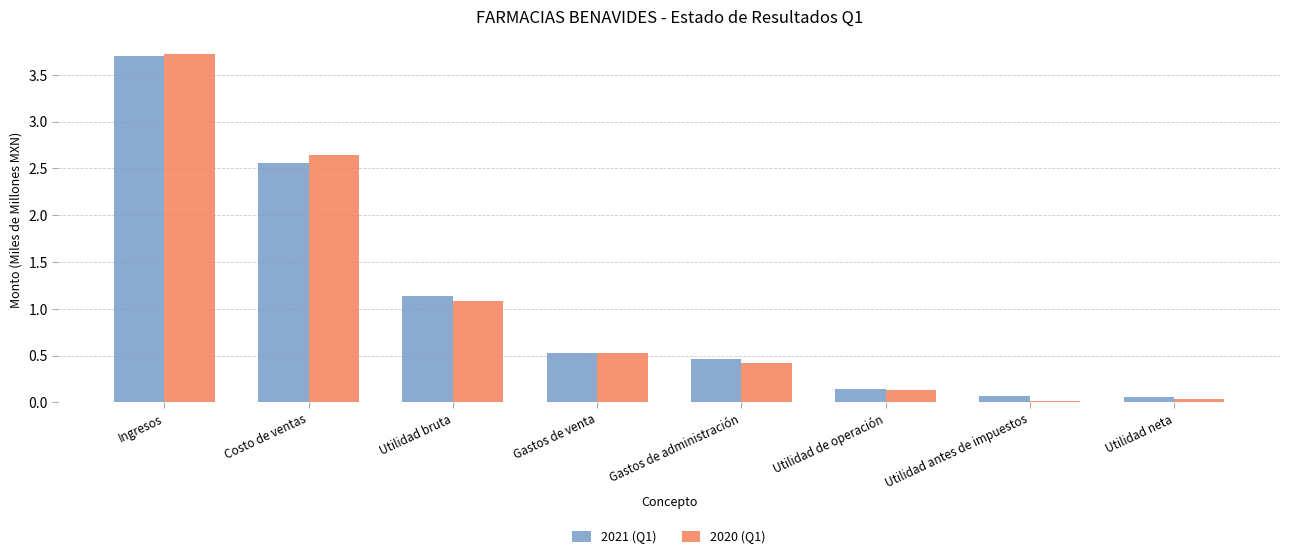

What is the label of the 1st bar from the right?

Utilidad neta